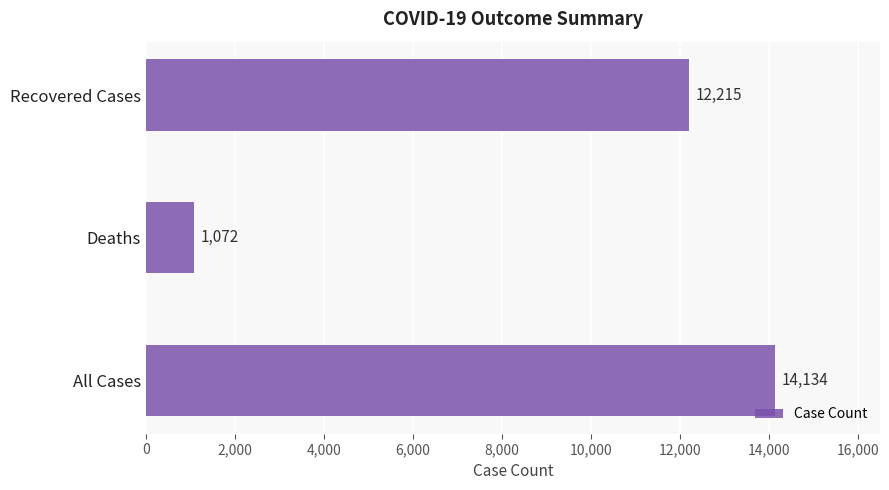

How many data points are less than 12215?

1